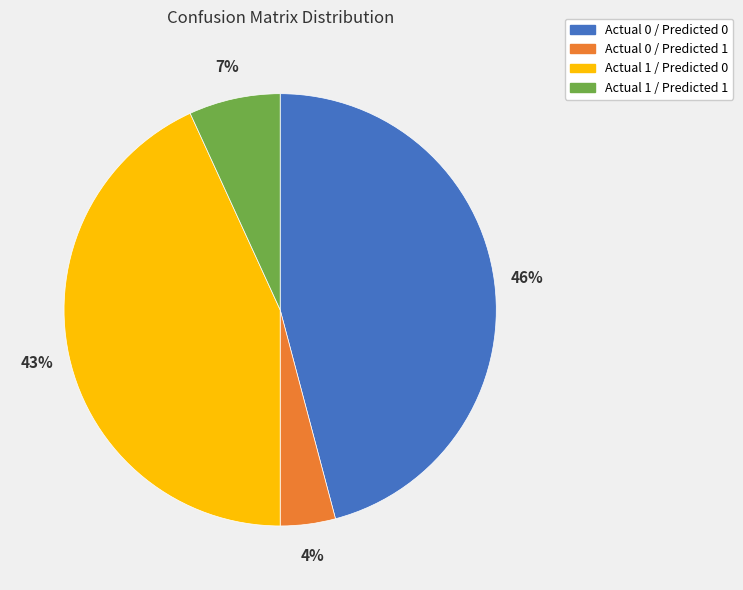

Does Actual 1 / Predicted 1 account for over 50% of the chart?

No